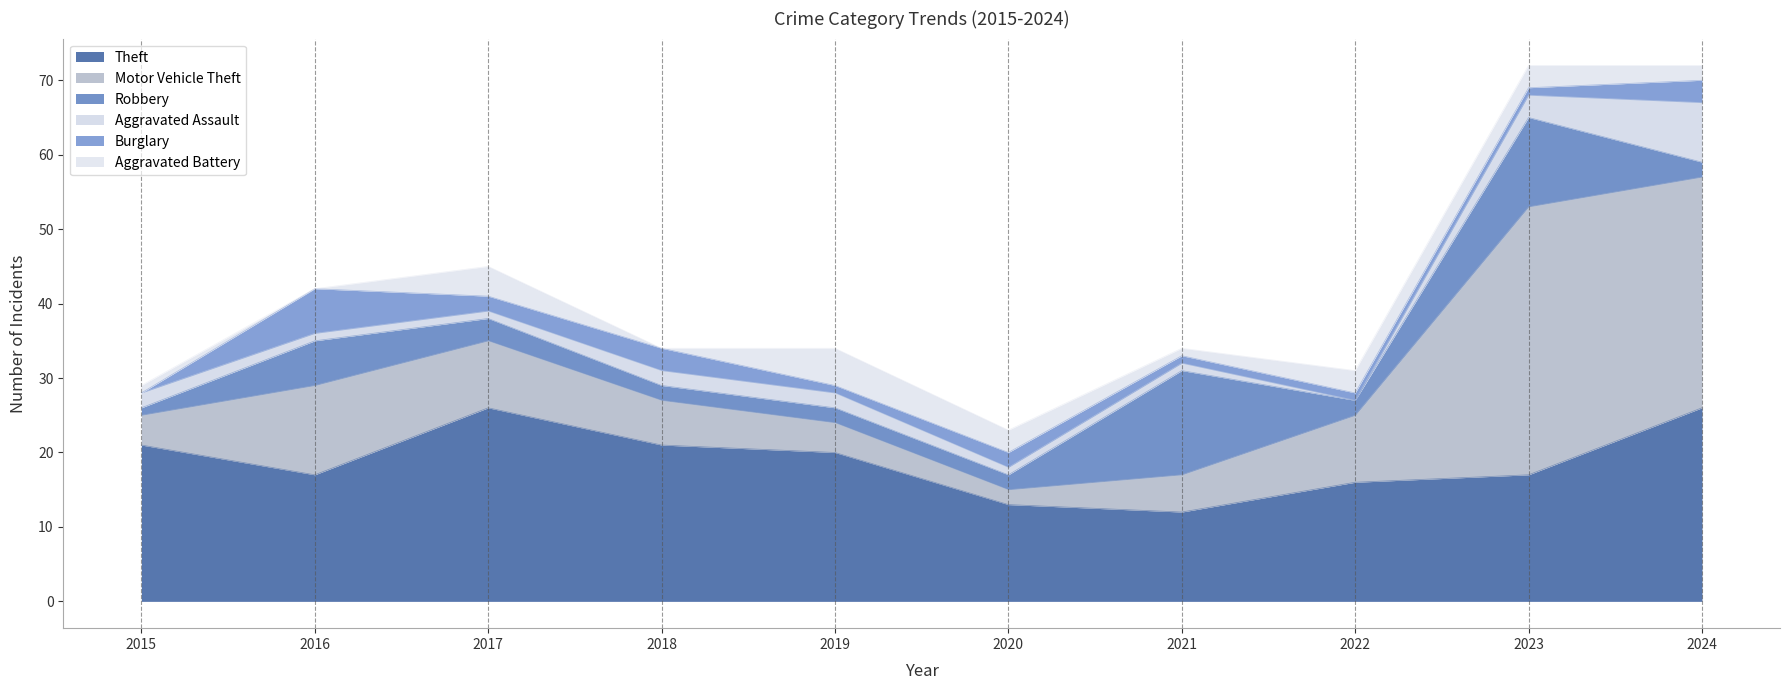

Which series ends up on top after the final intersection of Robbery and Burglary?

Burglary